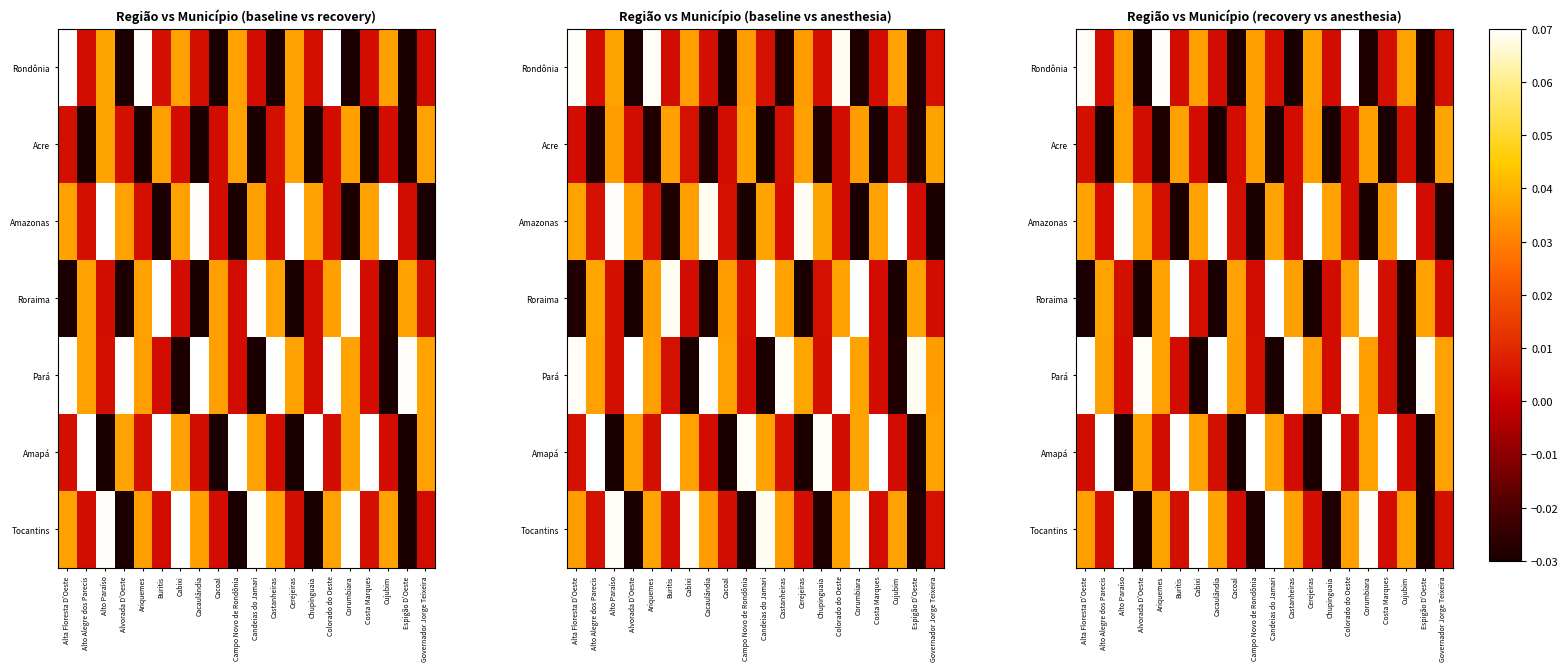

The Acre series shows 0.0 at Castanheiras. True or false?

True